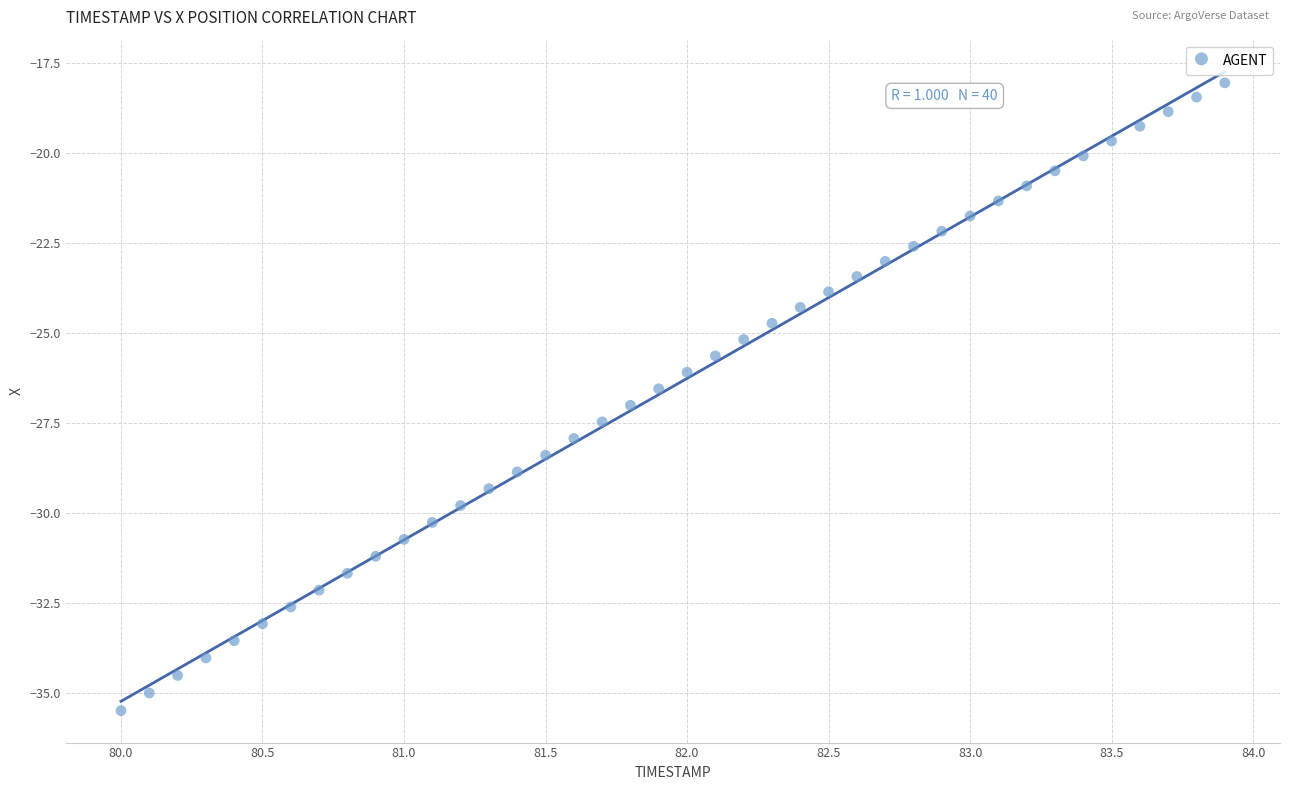

What is the range of Y values (max minus min)?

17.5